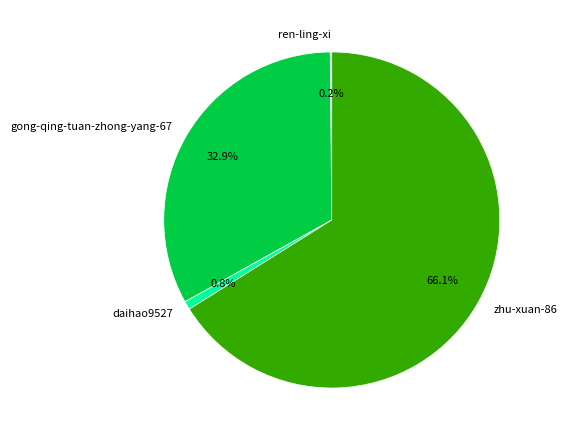

The zhu-xuan-86 slice represents 57% of the pie. True or false?

False